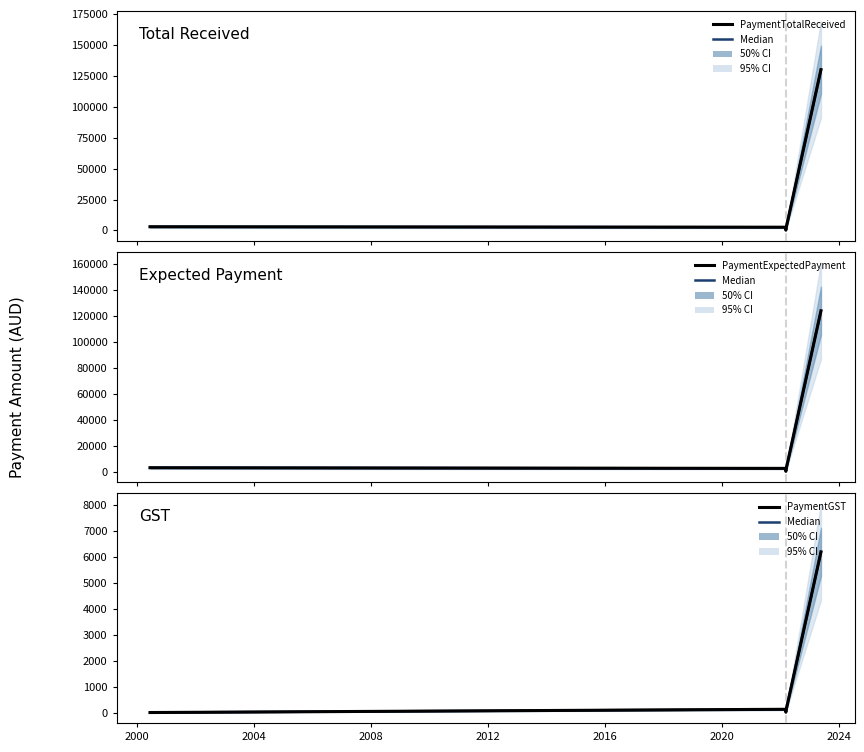

How many data points in PaymentGST (median) are above 125?

2